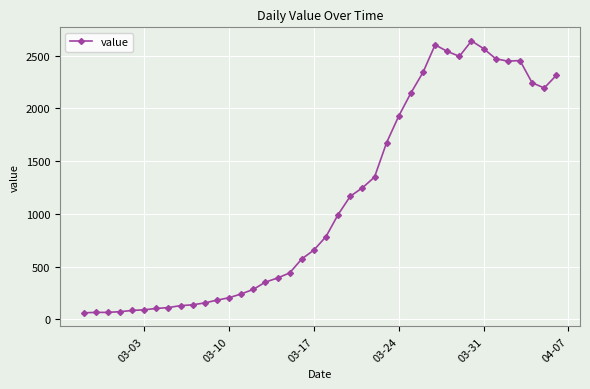

What is the sum of all values?

44971